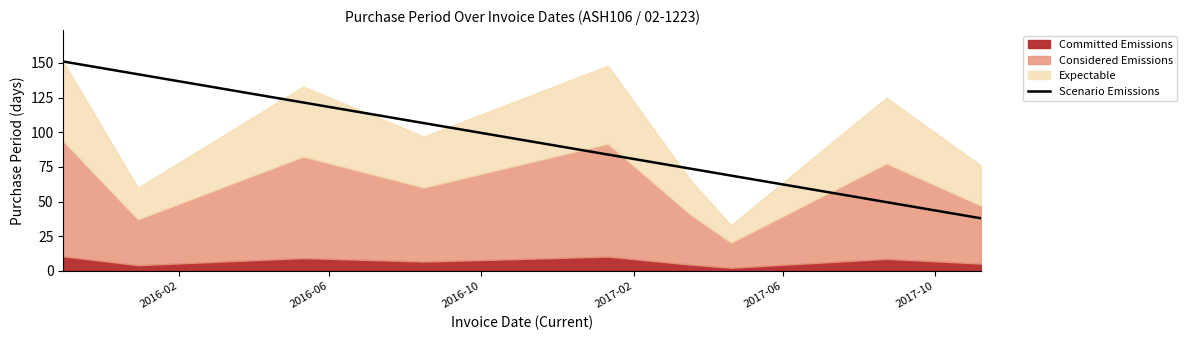

True or false: the data shows 17 at 2017-04-20.

False